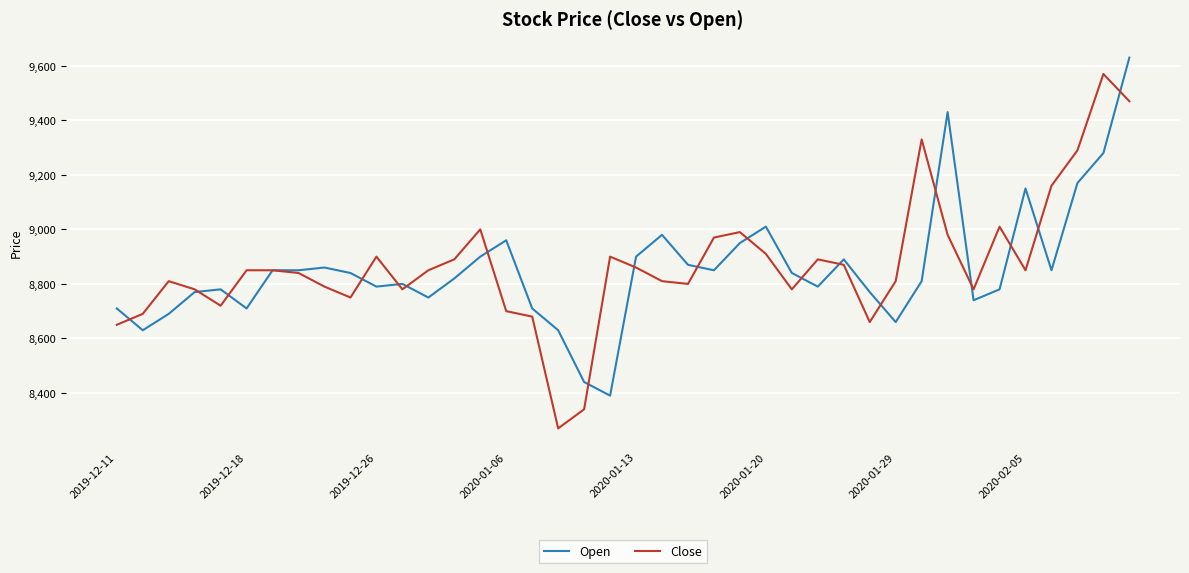

What is the highest value of the Close series?

9570